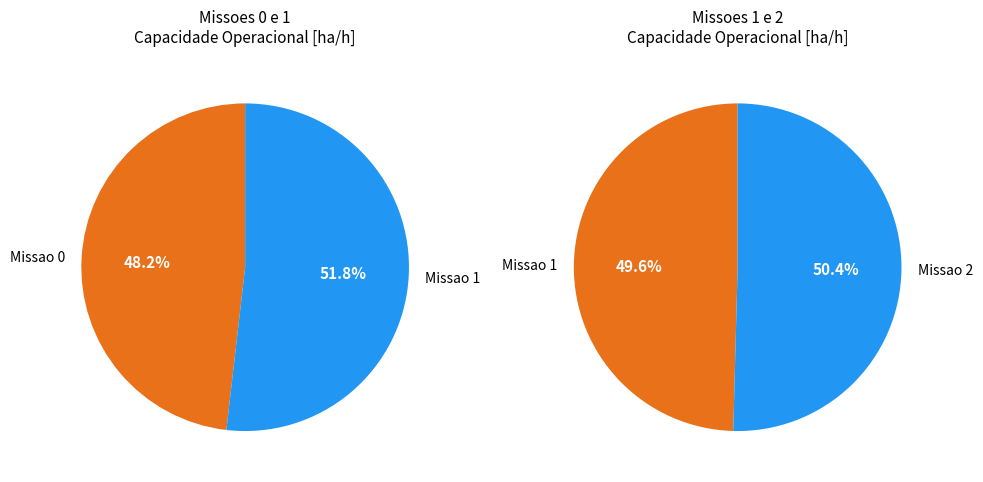

What is the largest slice in the pie chart?

Missao 2